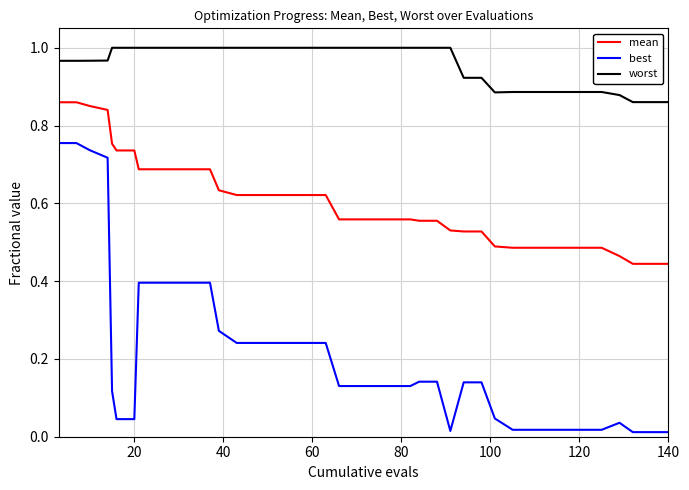

List the series in order of their overall mean, highest first.

worst, mean, best